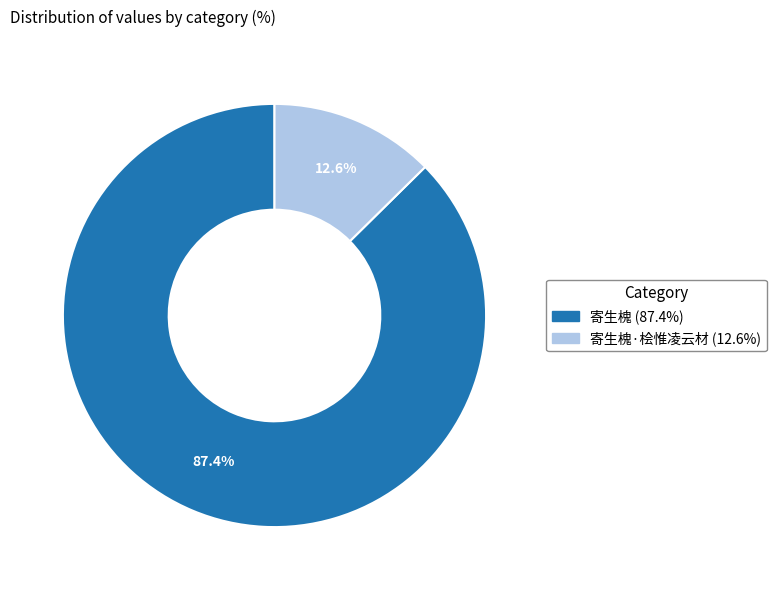

Does any single category account for the majority?

Yes